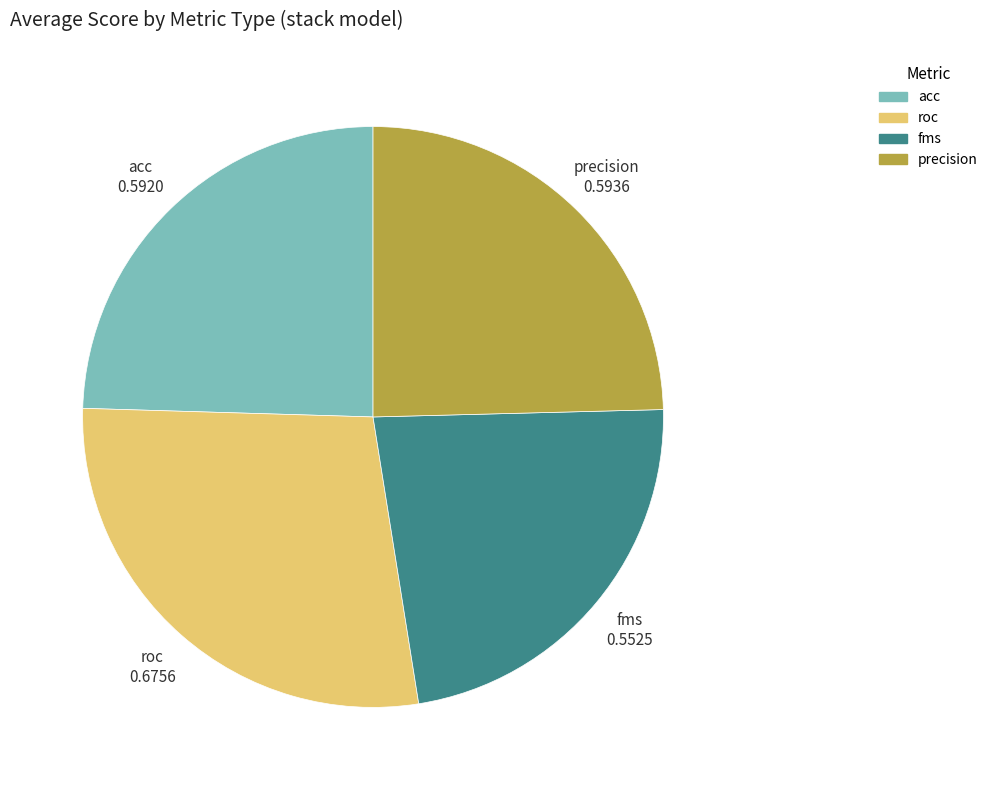

Does any single category account for the majority?

No